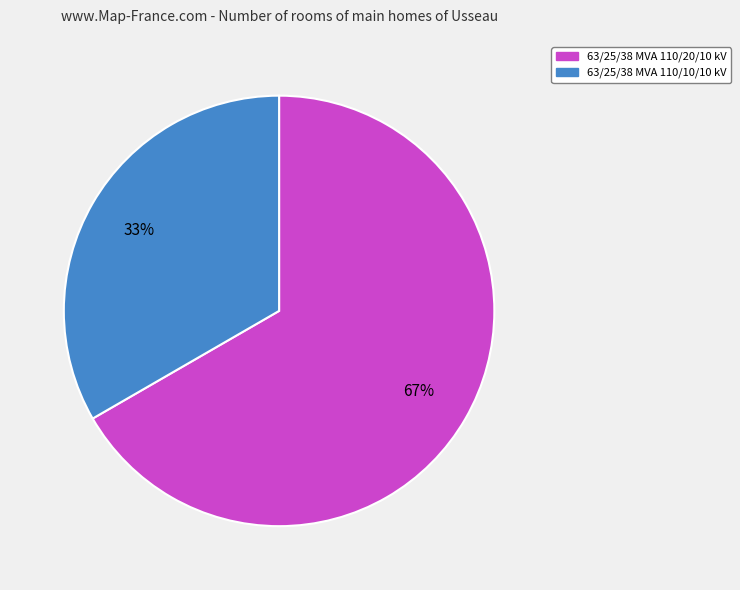

Is it true that 63/25/38 MVA 110/20/10 kV is 81% of the pie?

False